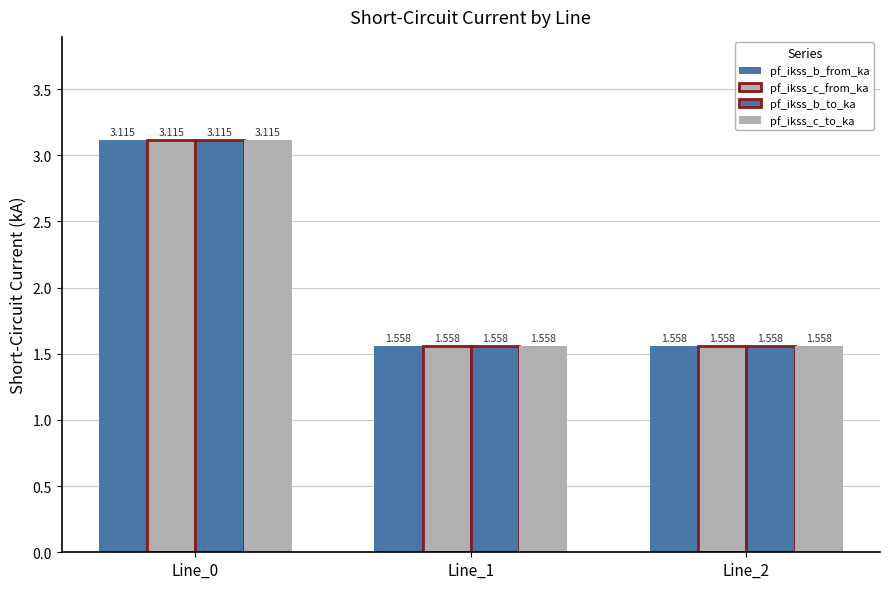

Which series has the largest total across all categories?

pf_ikss_c_to_ka